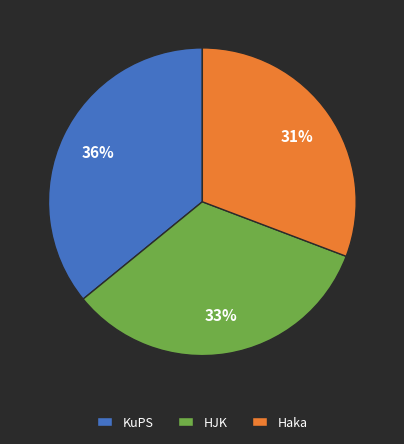

The HJK slice represents 33% of the pie. True or false?

True